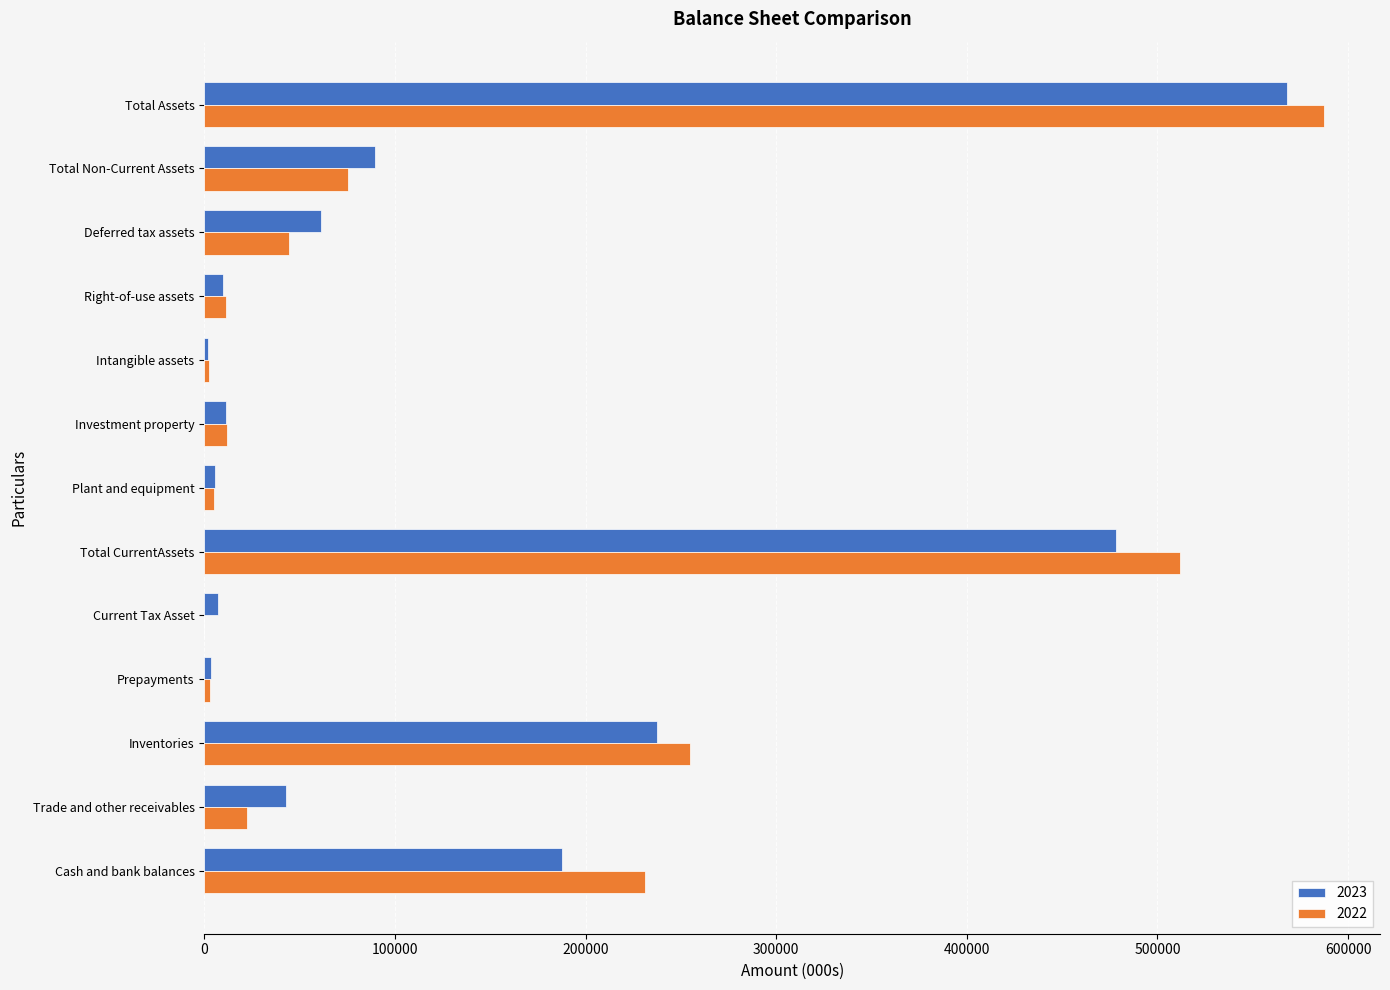

What is the total value across all series at Current Tax Asset?

7037